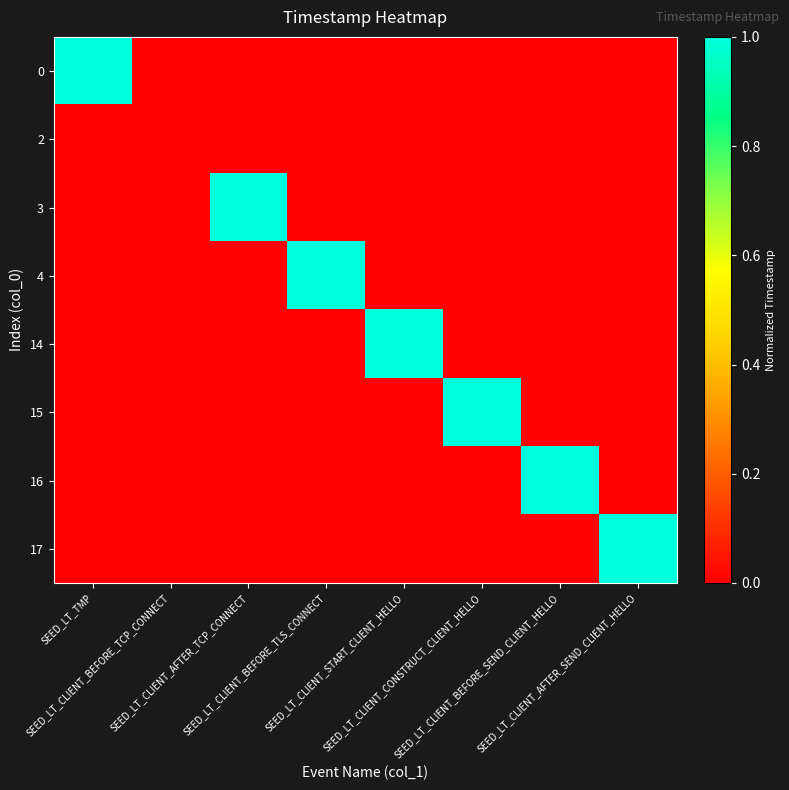

Reading left to right, what are all the values shown in this chart?

0: SEED_LT_TMP=1.0	SEED_LT_CLIENT_BEFORE_TCP_CONNECT=-19612833070.6	SEED_LT_CLIENT_AFTER_TCP_CONNECT=-19612833070.6	SEED_LT_CLIENT_BEFORE_TLS_CONNECT=-19612833070.6	SEED_LT_CLIENT_START_CLIENT_HELLO=-19612833070.6	SEED_LT_CLIENT_CONSTRUCT_CLIENT_HELLO=-19612833070.6	SEED_LT_CLIENT_BEFORE_SEND_CLIENT_HELLO=-19612833070.6	SEED_LT_CLIENT_AFTER_SEND_CLIENT_HELLO=-19612833070.6
2: SEED_LT_TMP=-19612833070.6	SEED_LT_CLIENT_BEFORE_TCP_CONNECT=0.0	SEED_LT_CLIENT_AFTER_TCP_CONNECT=-19612833070.6	SEED_LT_CLIENT_BEFORE_TLS_CONNECT=-19612833070.6	SEED_LT_CLIENT_START_CLIENT_HELLO=-19612833070.6	SEED_LT_CLIENT_CONSTRUCT_CLIENT_HELLO=-19612833070.6	SEED_LT_CLIENT_BEFORE_SEND_CLIENT_HELLO=-19612833070.6	SEED_LT_CLIENT_AFTER_SEND_CLIENT_HELLO=-19612833070.6
3: SEED_LT_TMP=-19612833070.6	SEED_LT_CLIENT_BEFORE_TCP_CONNECT=-19612833070.6	SEED_LT_CLIENT_AFTER_TCP_CONNECT=1.0	SEED_LT_CLIENT_BEFORE_TLS_CONNECT=-19612833070.6	SEED_LT_CLIENT_START_CLIENT_HELLO=-19612833070.6	SEED_LT_CLIENT_CONSTRUCT_CLIENT_HELLO=-19612833070.6	SEED_LT_CLIENT_BEFORE_SEND_CLIENT_HELLO=-19612833070.6	SEED_LT_CLIENT_AFTER_SEND_CLIENT_HELLO=-19612833070.6
4: SEED_LT_TMP=-19612833070.6	SEED_LT_CLIENT_BEFORE_TCP_CONNECT=-19612833070.6	SEED_LT_CLIENT_AFTER_TCP_CONNECT=-19612833070.6	SEED_LT_CLIENT_BEFORE_TLS_CONNECT=1.0	SEED_LT_CLIENT_START_CLIENT_HELLO=-19612833070.6	SEED_LT_CLIENT_CONSTRUCT_CLIENT_HELLO=-19612833070.6	SEED_LT_CLIENT_BEFORE_SEND_CLIENT_HELLO=-19612833070.6	SEED_LT_CLIENT_AFTER_SEND_CLIENT_HELLO=-19612833070.6
14: SEED_LT_TMP=-19612833070.6	SEED_LT_CLIENT_BEFORE_TCP_CONNECT=-19612833070.6	SEED_LT_CLIENT_AFTER_TCP_CONNECT=-19612833070.6	SEED_LT_CLIENT_BEFORE_TLS_CONNECT=-19612833070.6	SEED_LT_CLIENT_START_CLIENT_HELLO=1.0	SEED_LT_CLIENT_CONSTRUCT_CLIENT_HELLO=-19612833070.6	SEED_LT_CLIENT_BEFORE_SEND_CLIENT_HELLO=-19612833070.6	SEED_LT_CLIENT_AFTER_SEND_CLIENT_HELLO=-19612833070.6
15: SEED_LT_TMP=-19612833070.6	SEED_LT_CLIENT_BEFORE_TCP_CONNECT=-19612833070.6	SEED_LT_CLIENT_AFTER_TCP_CONNECT=-19612833070.6	SEED_LT_CLIENT_BEFORE_TLS_CONNECT=-19612833070.6	SEED_LT_CLIENT_START_CLIENT_HELLO=-19612833070.6	SEED_LT_CLIENT_CONSTRUCT_CLIENT_HELLO=1.0	SEED_LT_CLIENT_BEFORE_SEND_CLIENT_HELLO=-19612833070.6	SEED_LT_CLIENT_AFTER_SEND_CLIENT_HELLO=-19612833070.6
16: SEED_LT_TMP=-19612833070.6	SEED_LT_CLIENT_BEFORE_TCP_CONNECT=-19612833070.6	SEED_LT_CLIENT_AFTER_TCP_CONNECT=-19612833070.6	SEED_LT_CLIENT_BEFORE_TLS_CONNECT=-19612833070.6	SEED_LT_CLIENT_START_CLIENT_HELLO=-19612833070.6	SEED_LT_CLIENT_CONSTRUCT_CLIENT_HELLO=-19612833070.6	SEED_LT_CLIENT_BEFORE_SEND_CLIENT_HELLO=1.0	SEED_LT_CLIENT_AFTER_SEND_CLIENT_HELLO=-19612833070.6
17: SEED_LT_TMP=-19612833070.6	SEED_LT_CLIENT_BEFORE_TCP_CONNECT=-19612833070.6	SEED_LT_CLIENT_AFTER_TCP_CONNECT=-19612833070.6	SEED_LT_CLIENT_BEFORE_TLS_CONNECT=-19612833070.6	SEED_LT_CLIENT_START_CLIENT_HELLO=-19612833070.6	SEED_LT_CLIENT_CONSTRUCT_CLIENT_HELLO=-19612833070.6	SEED_LT_CLIENT_BEFORE_SEND_CLIENT_HELLO=-19612833070.6	SEED_LT_CLIENT_AFTER_SEND_CLIENT_HELLO=1.0